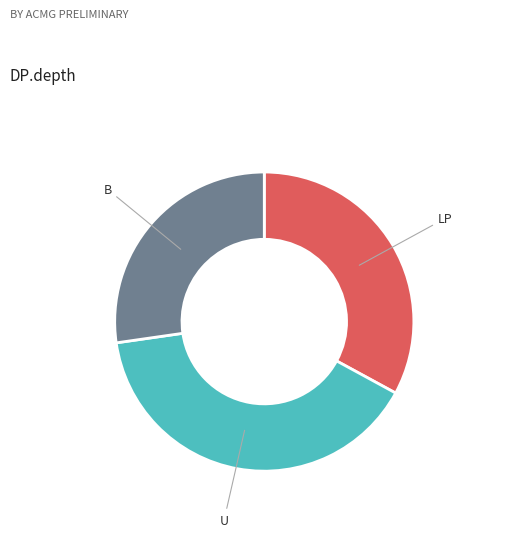

Approximately how many times larger is the value at U compared to LP?

1.2